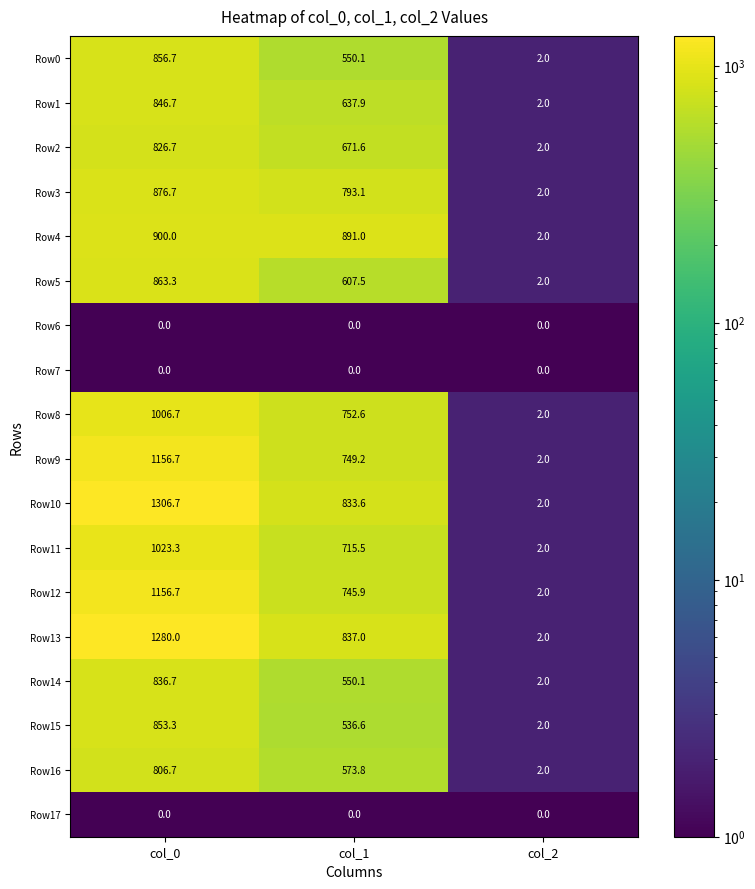

What is the sum of all Row16 values?

1382.5